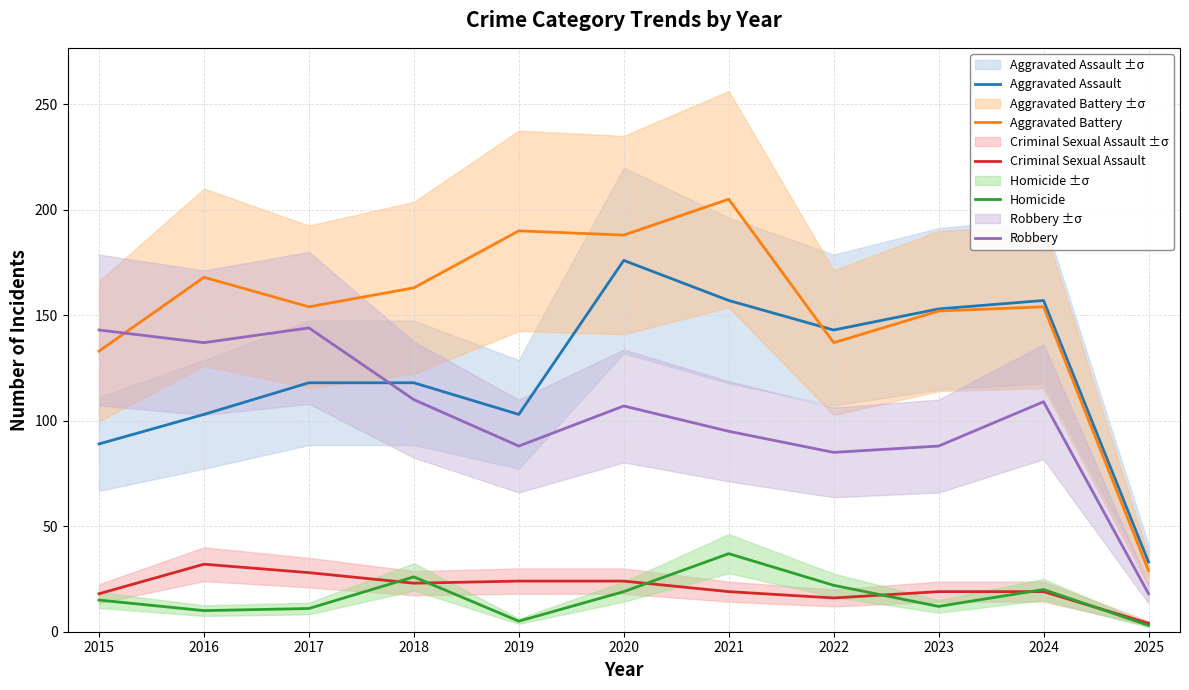

Rank the categories by Robbery value from lowest to highest.

2025, 2022, 2019, 2023, 2021, 2020, 2024, 2018, 2016, 2015, 2017